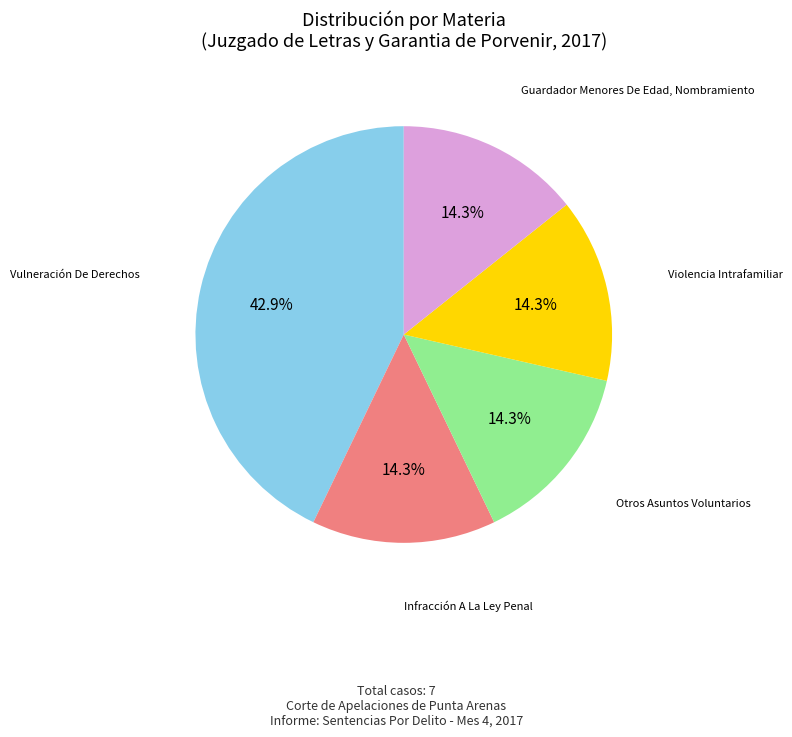

Is there a majority slice in this chart?

No